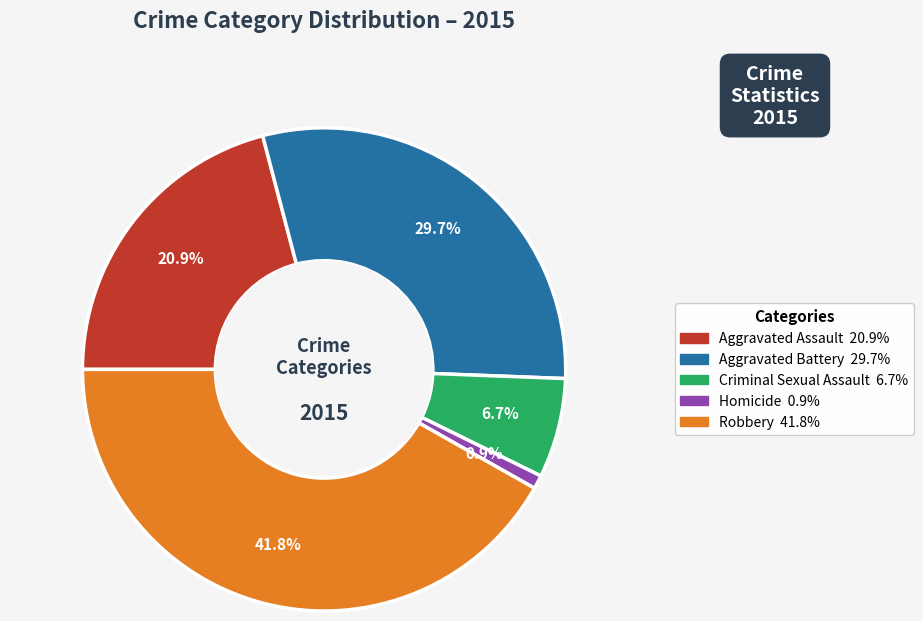

Approximately how many times larger is the value at Robbery compared to Aggravated Battery?

1.4